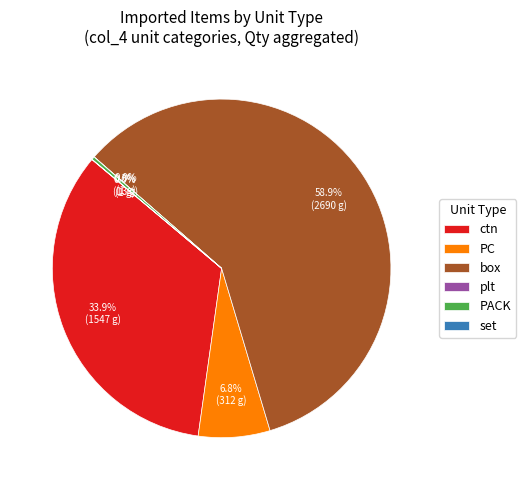

What percentage is NOT represented by PC?

93.2%